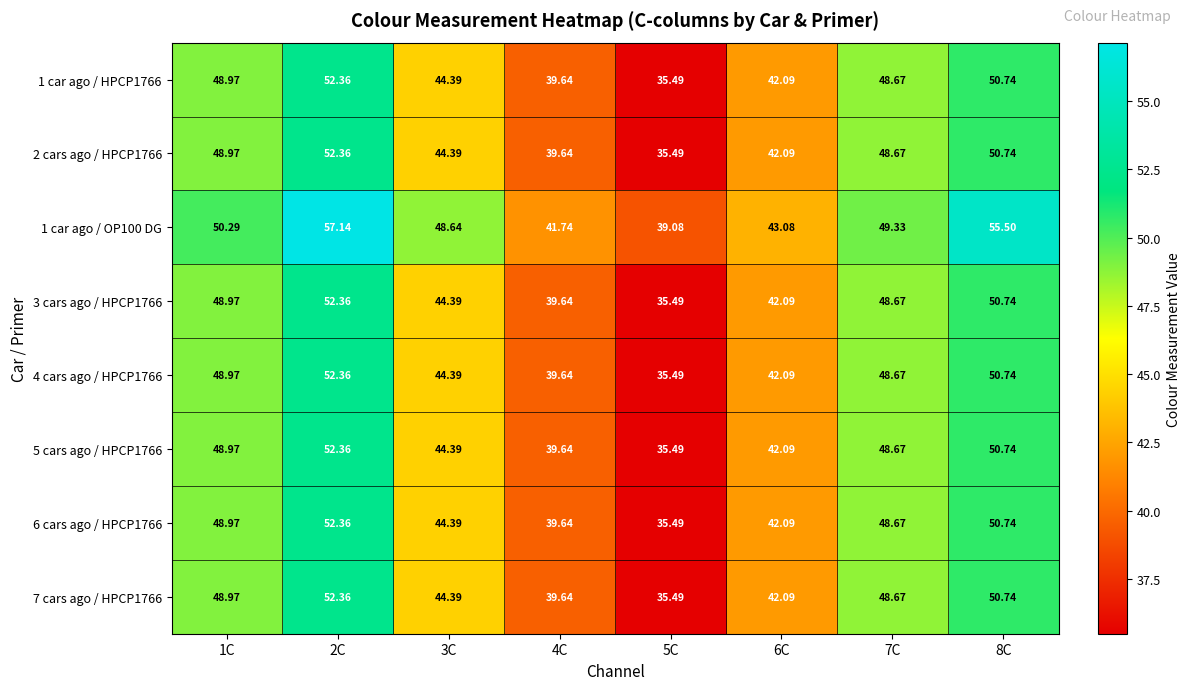

Is the value of 1 car ago / OP100 DG at 6C greater than the value of 6 cars ago / HPCP1766 at 1C?

No